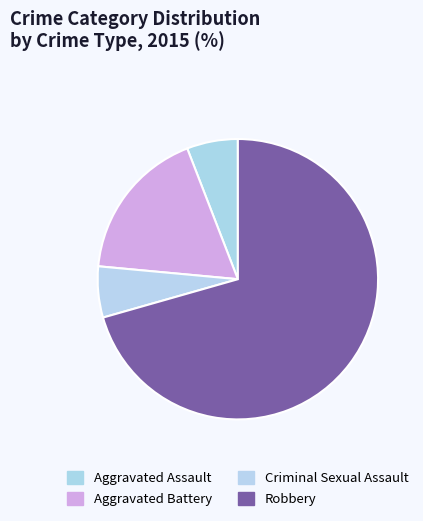

Count the number of slices in the pie.

4